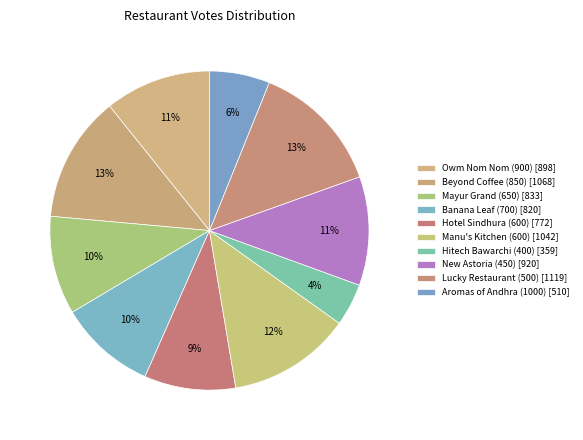

How many segments does this pie chart have?

10